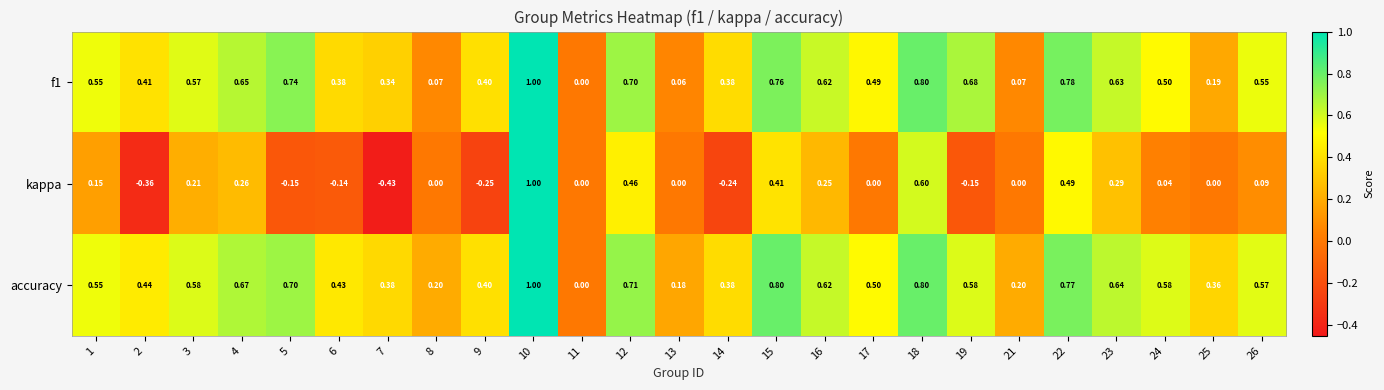

Which series has the largest range (max minus min)?

kappa